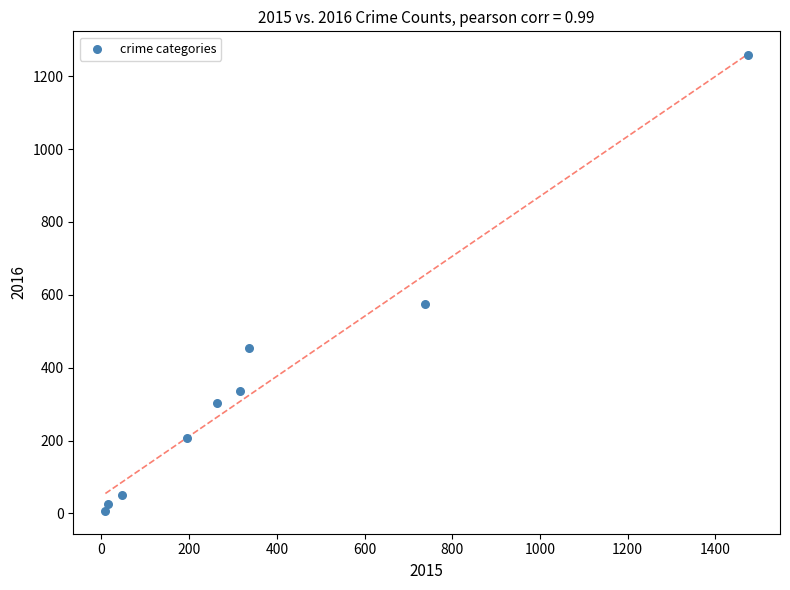

What is the range of X values (max minus min)?

1465